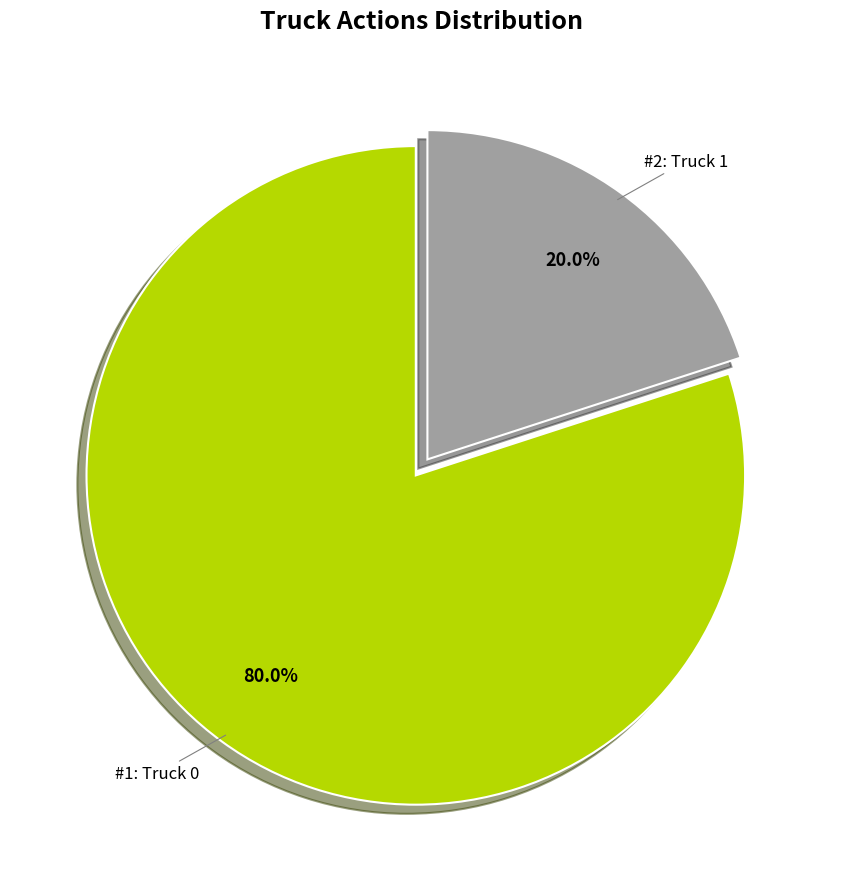

Is there a majority slice in this chart?

Yes